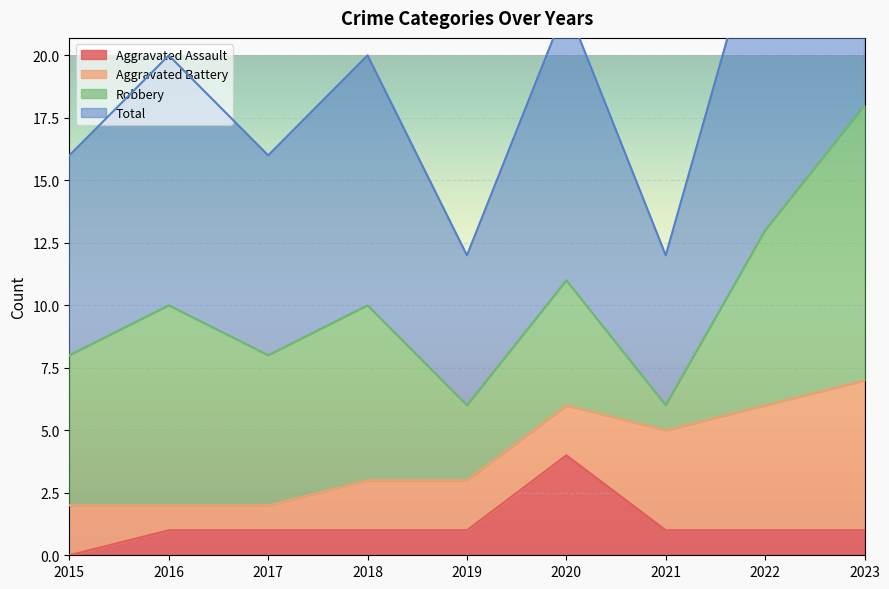

At how many categories does at least one series exceed 6?

7